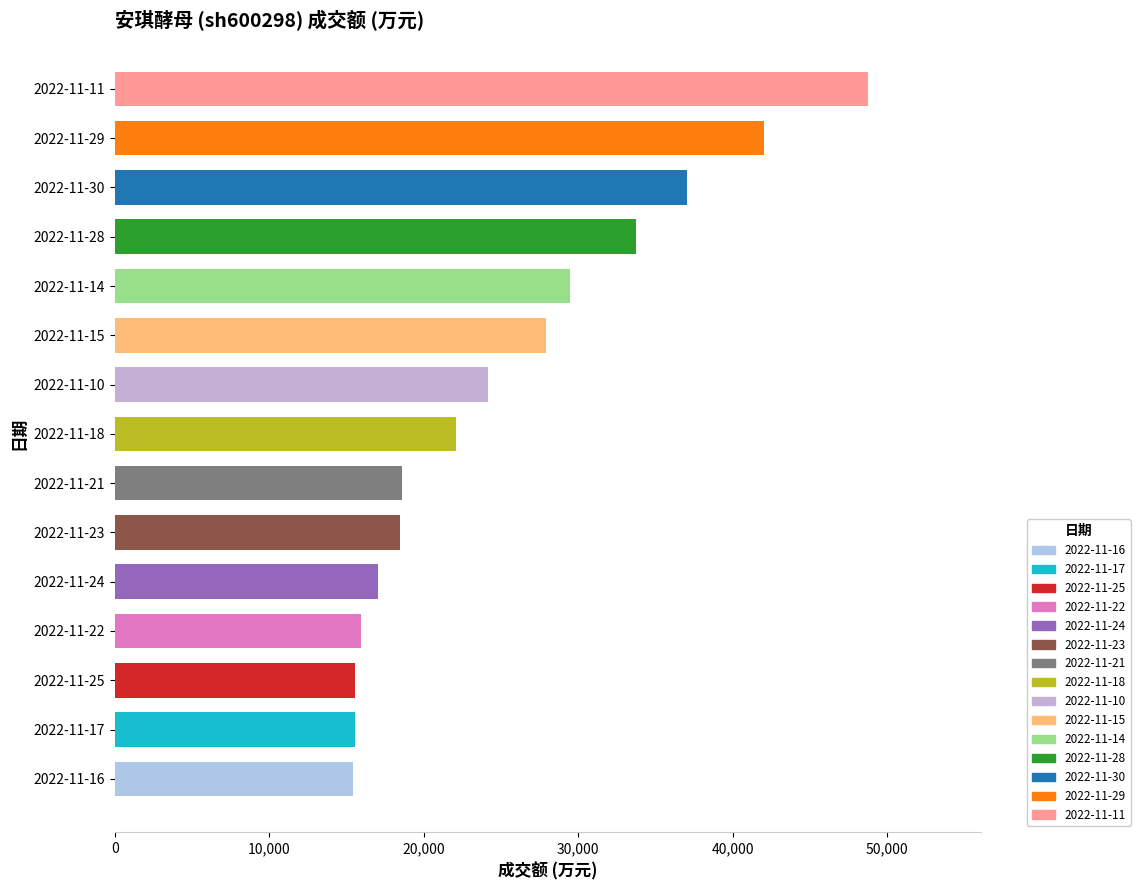

Count the number of data series in this chart.

1